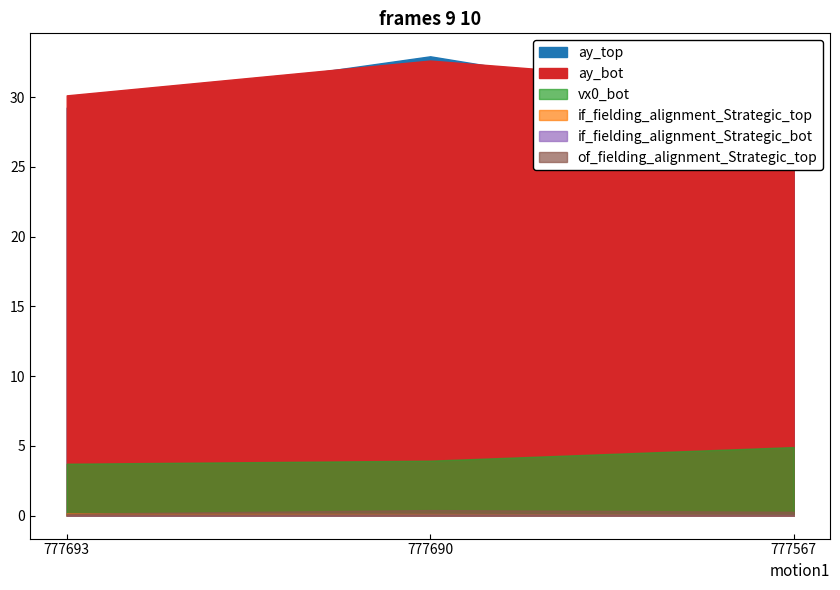

What is the maximum value shown in the chart?

32.9